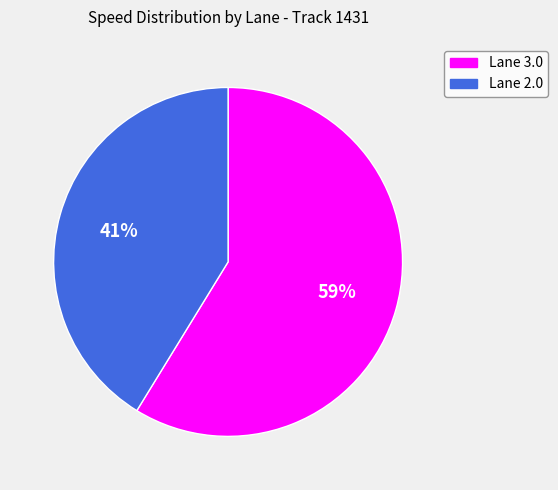

Does any single category account for the majority?

Yes